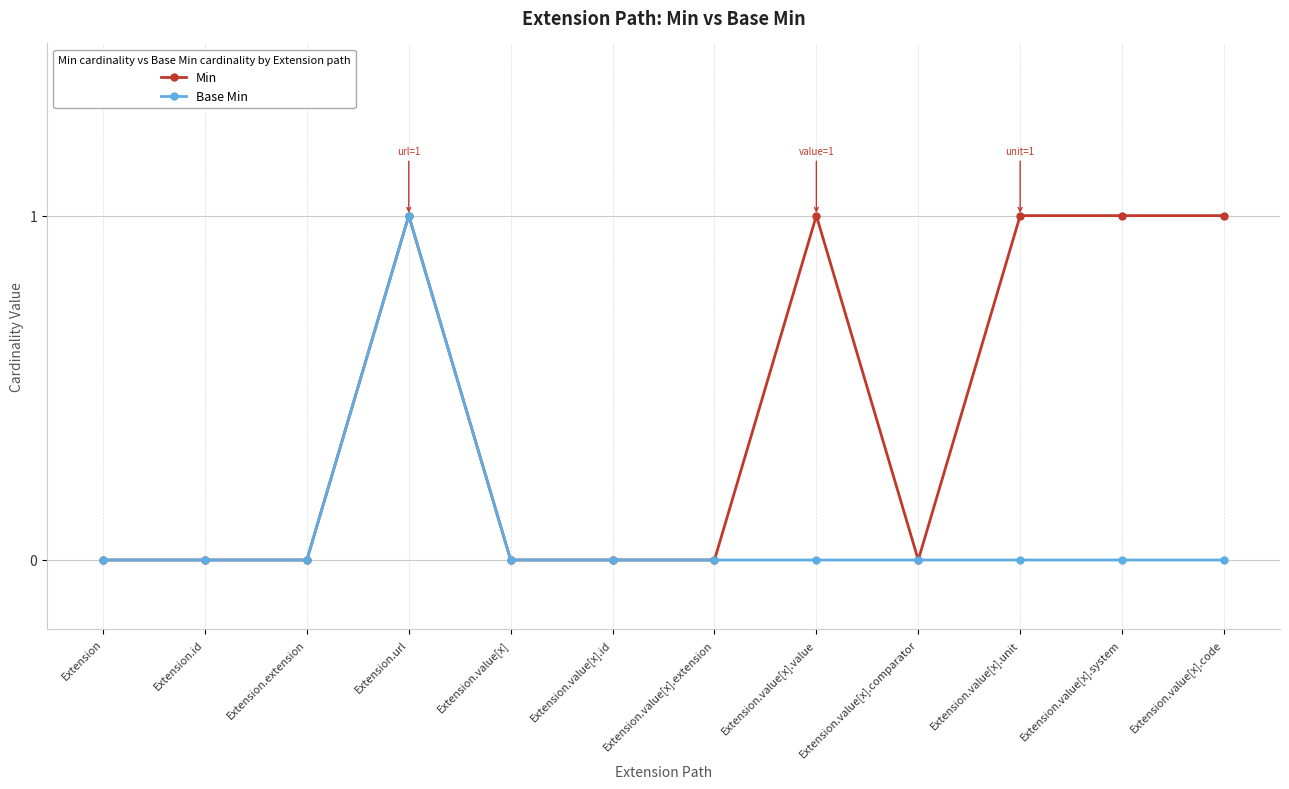

True or false: Min has a value of 0 at Extension.

True